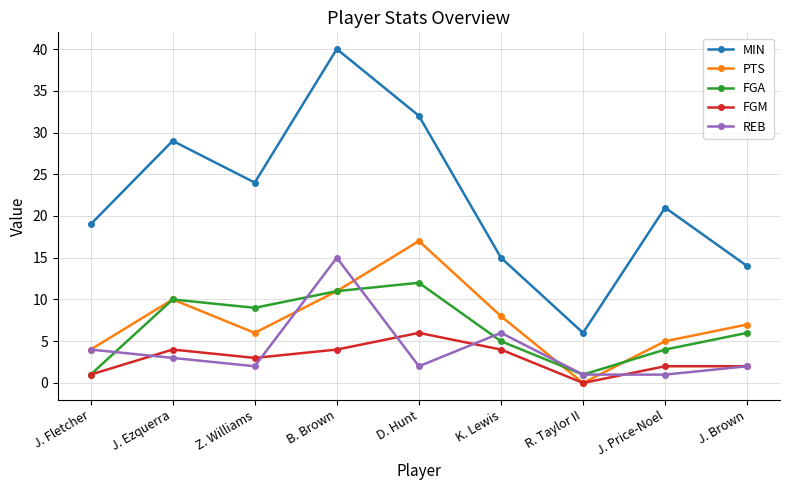

What position from the left is B. Brown?

4